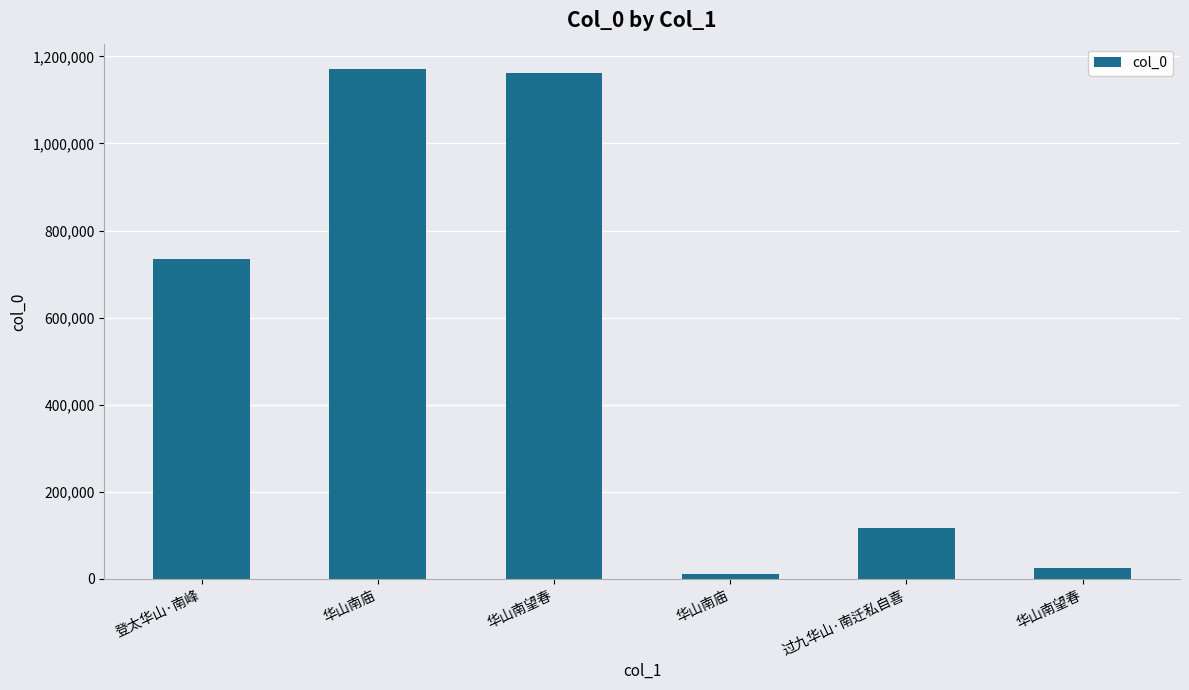

What is the minimum value shown in the chart?

11643